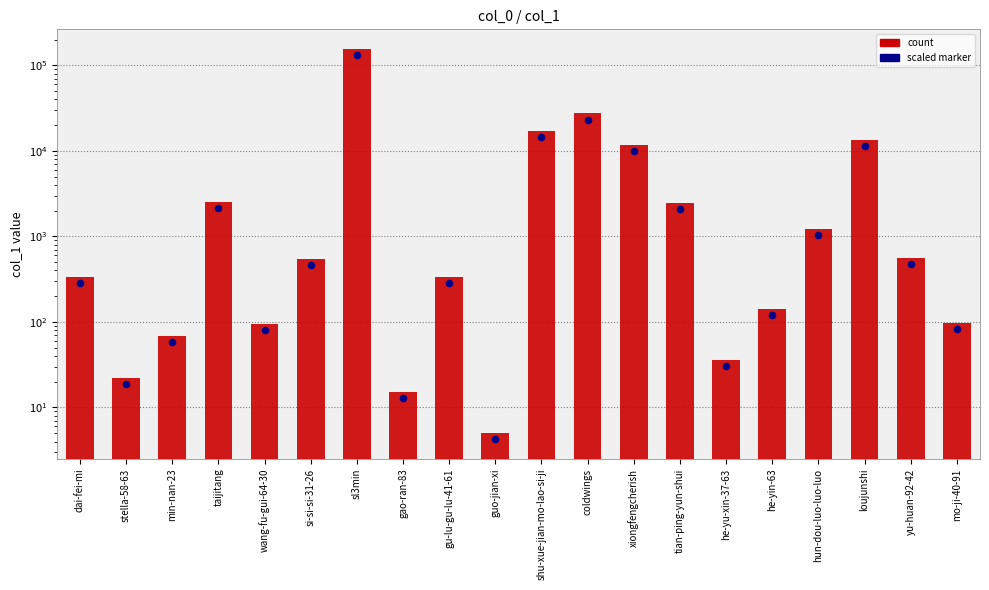

At which category is the sum across all series the highest?

sl3min